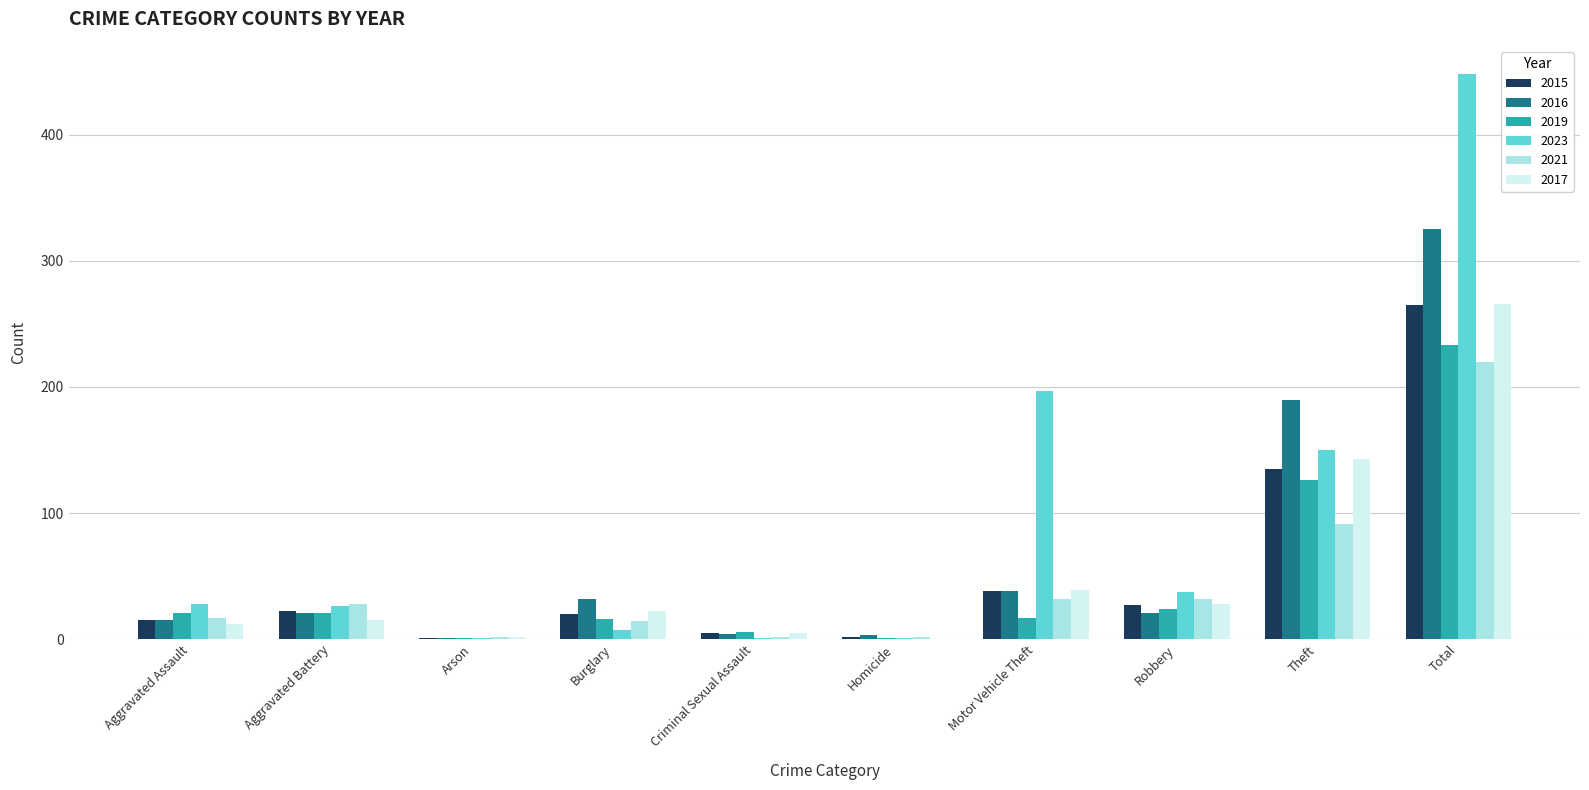

What is the maximum value for 2021?

220